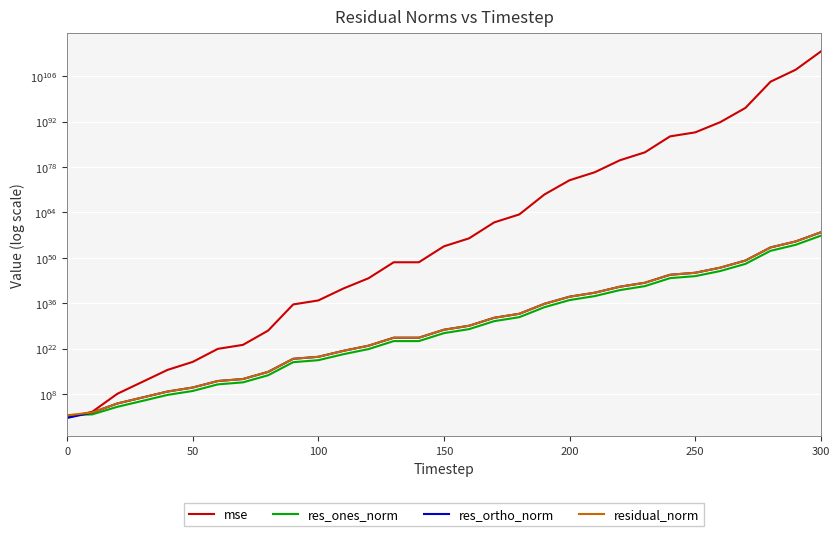

Is this an area chart (filled region under the line)?

No